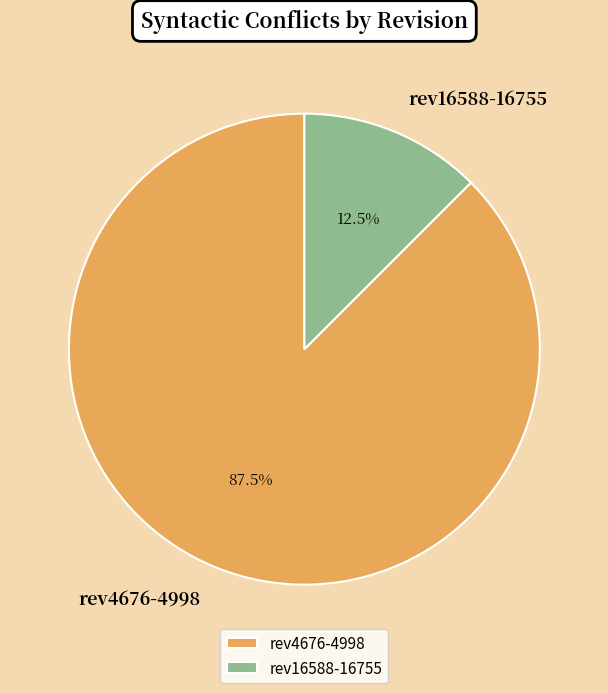

To the nearest percent, what is the average slice percentage?

50%